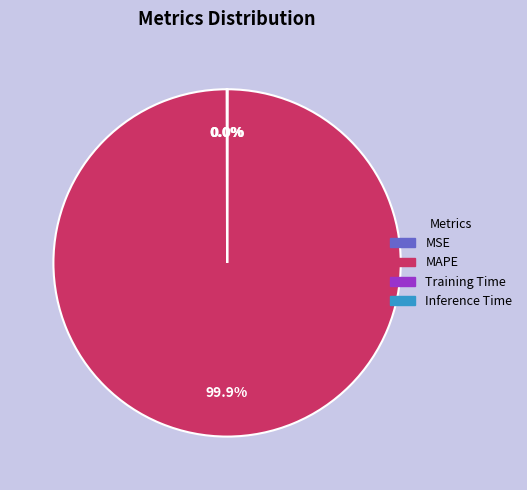

Does any single category account for the majority?

Yes